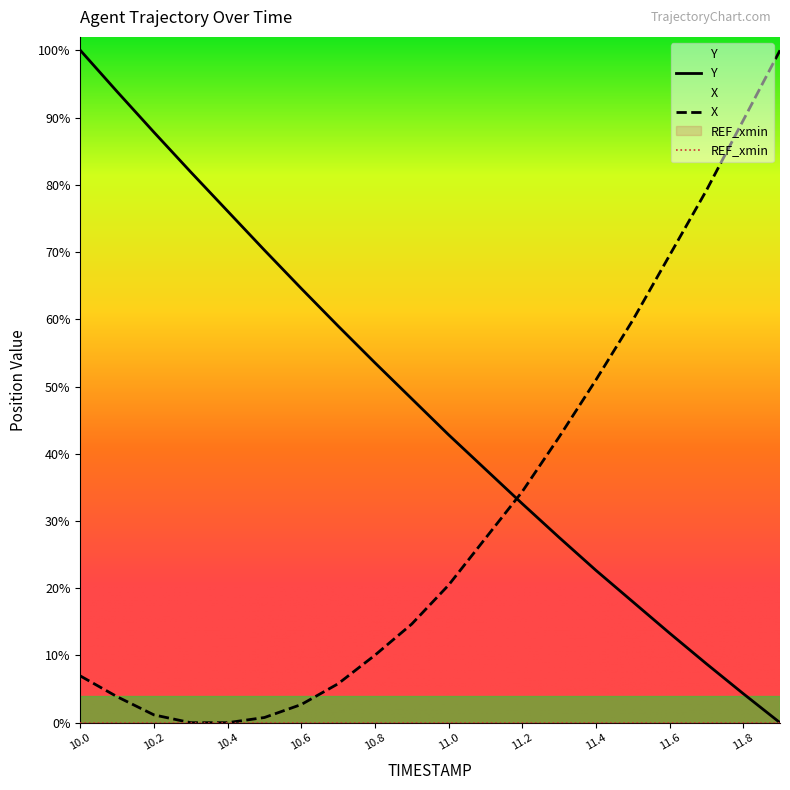

List the series in order of their peak value, highest first.

X, Y